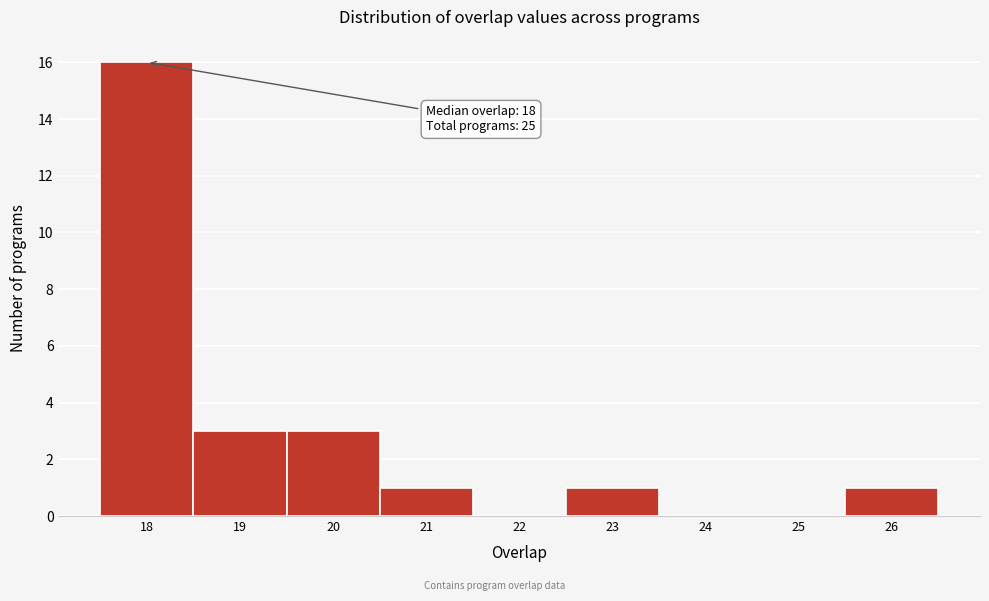

Over which range of the x-axis is the bar tallest?

17.5 to 18.5